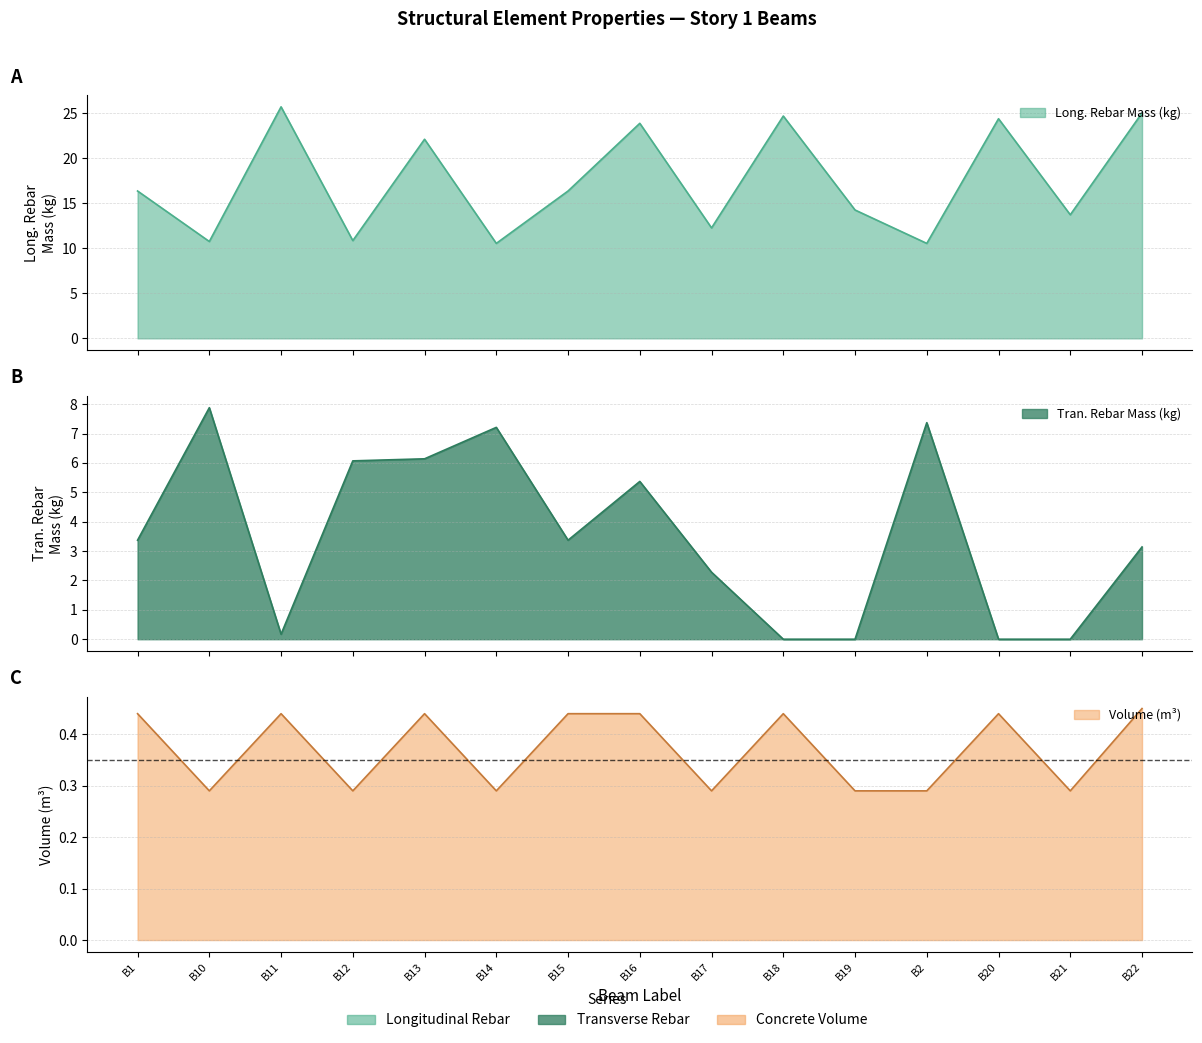

True or false: Volume_(m^3) has more than 1 points higher than both neighbors.

True